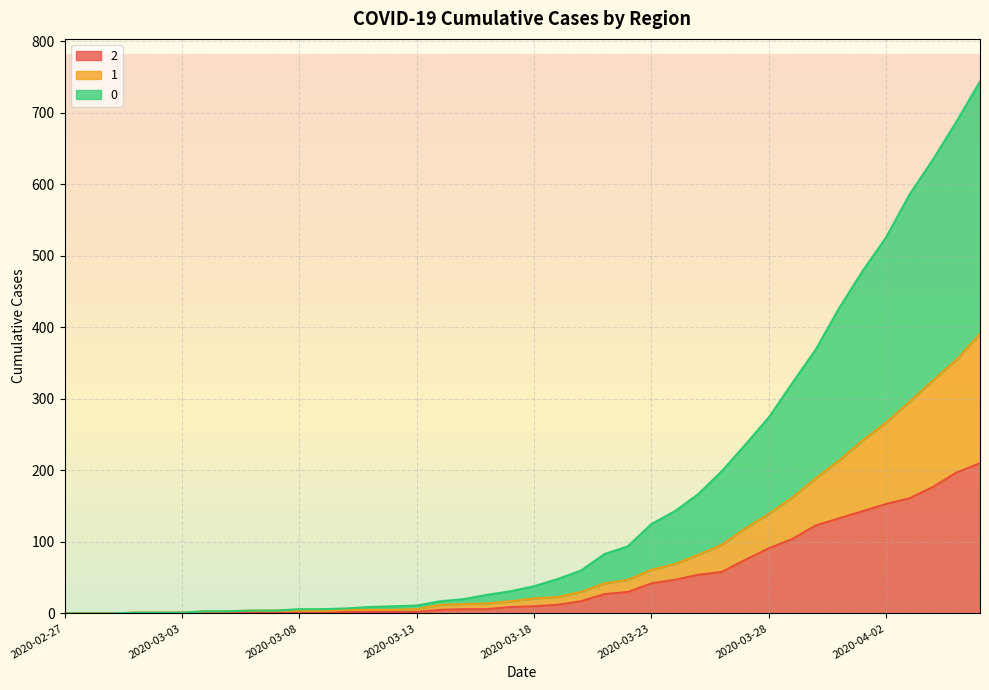

True or false: 2 and 1 intersect in this chart.

False